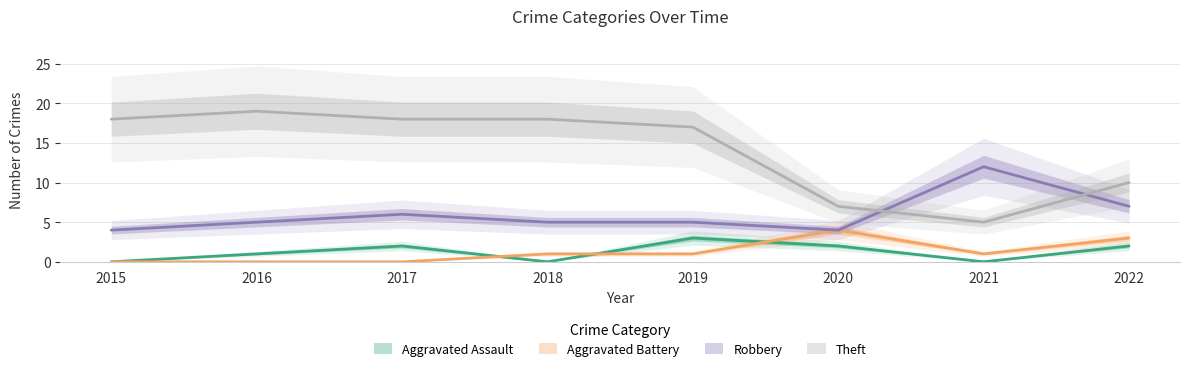

Count the Aggravated Battery values in the range 0 to 3.

7